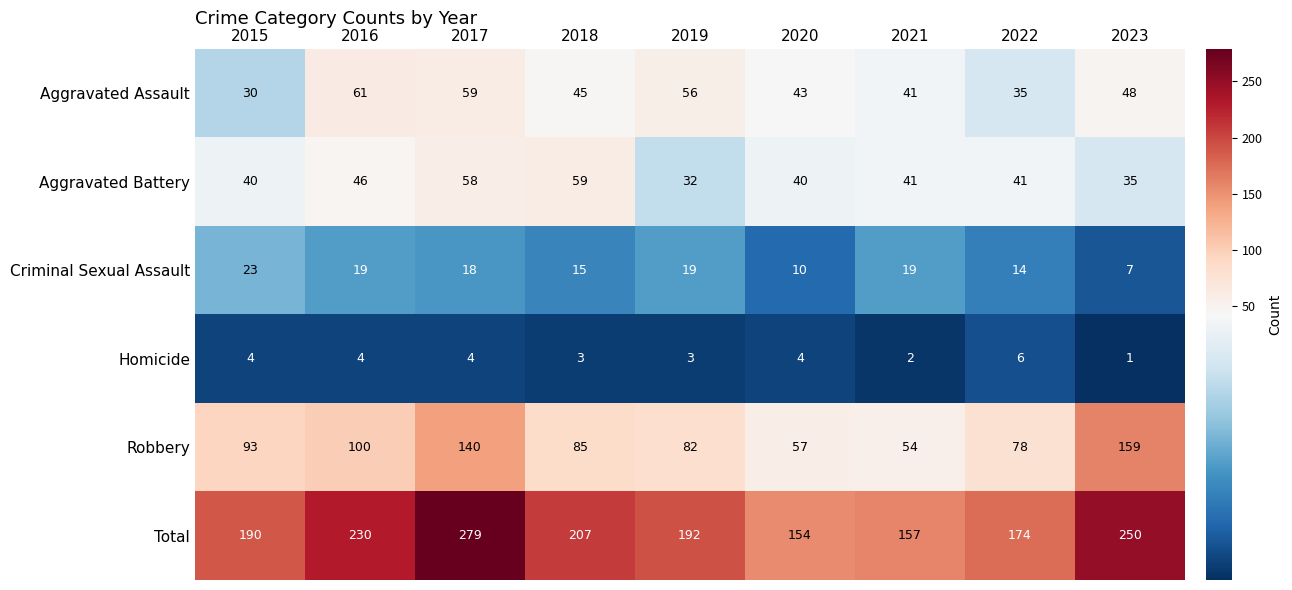

What is the sum of the Robbery values at 2022 and 2023?

237